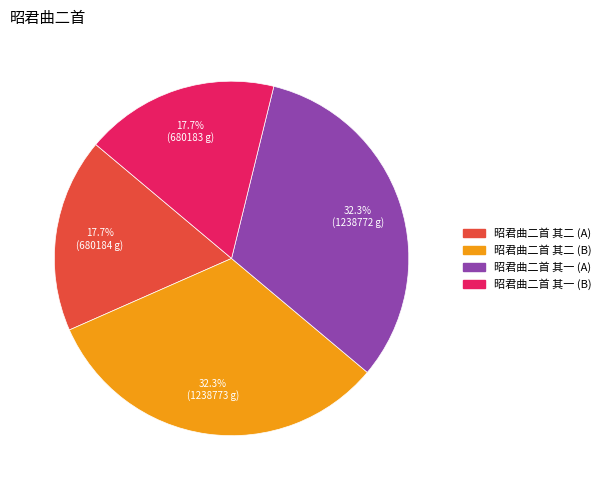

Is there a majority slice in this chart?

No